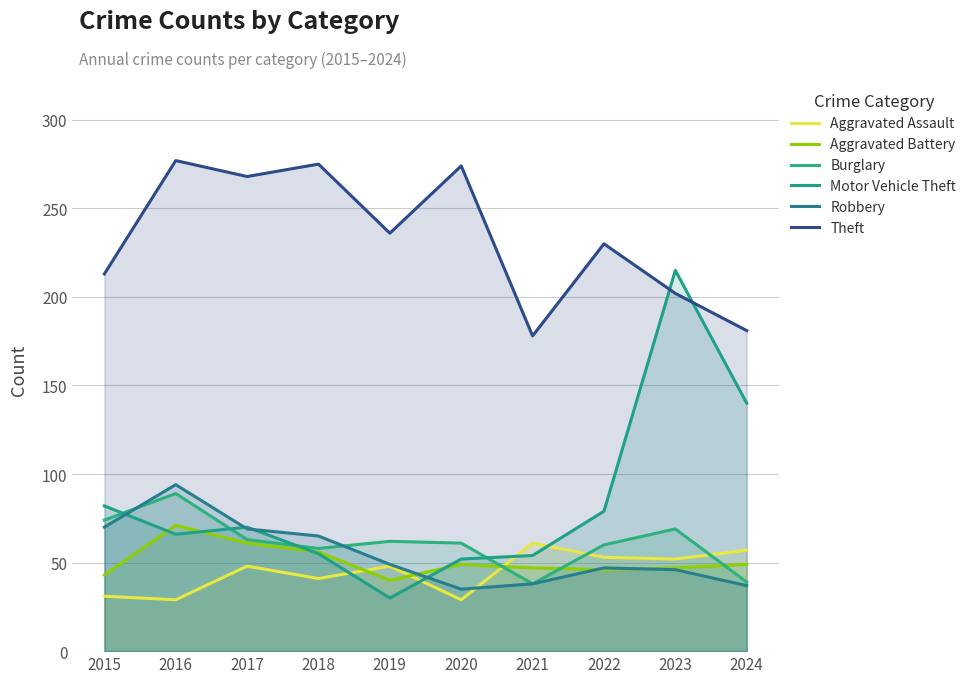

What are all the series names shown in the legend?

Aggravated Assault, Aggravated Battery, Burglary, Motor Vehicle Theft, Robbery, Theft